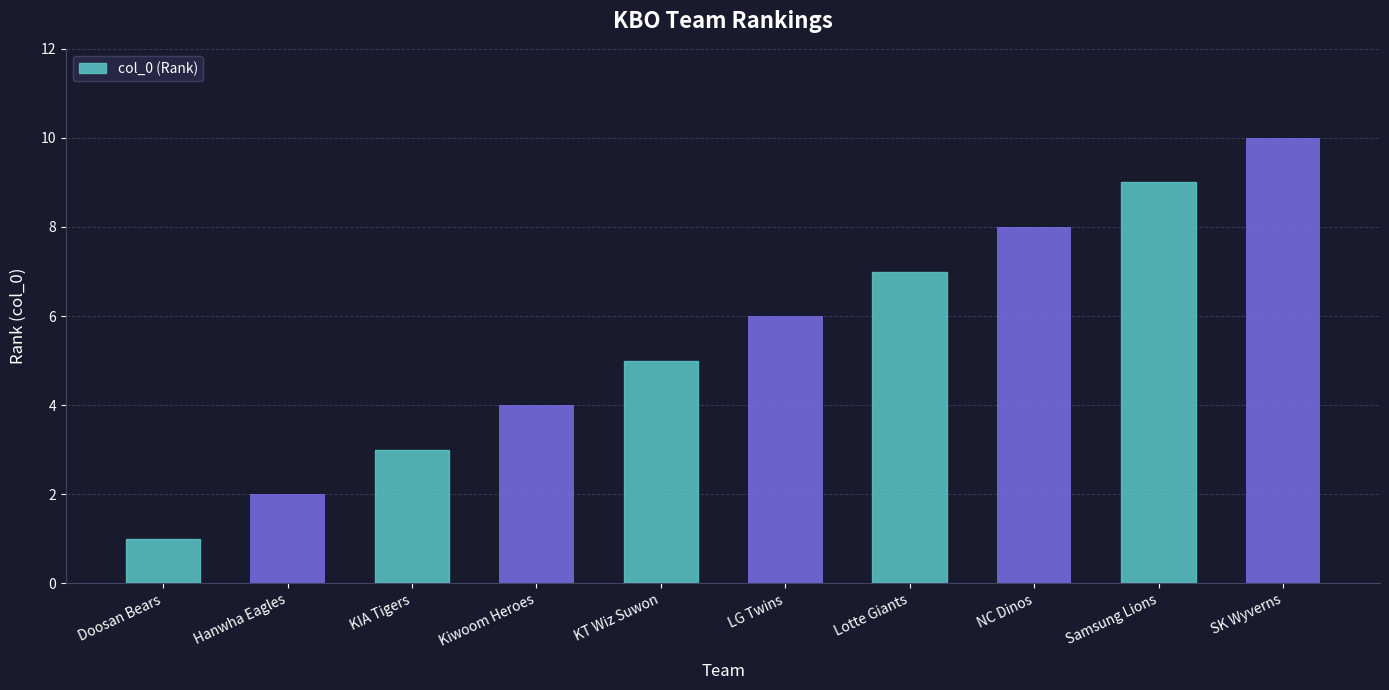

Which has a higher value, NC Dinos or KIA Tigers?

NC Dinos